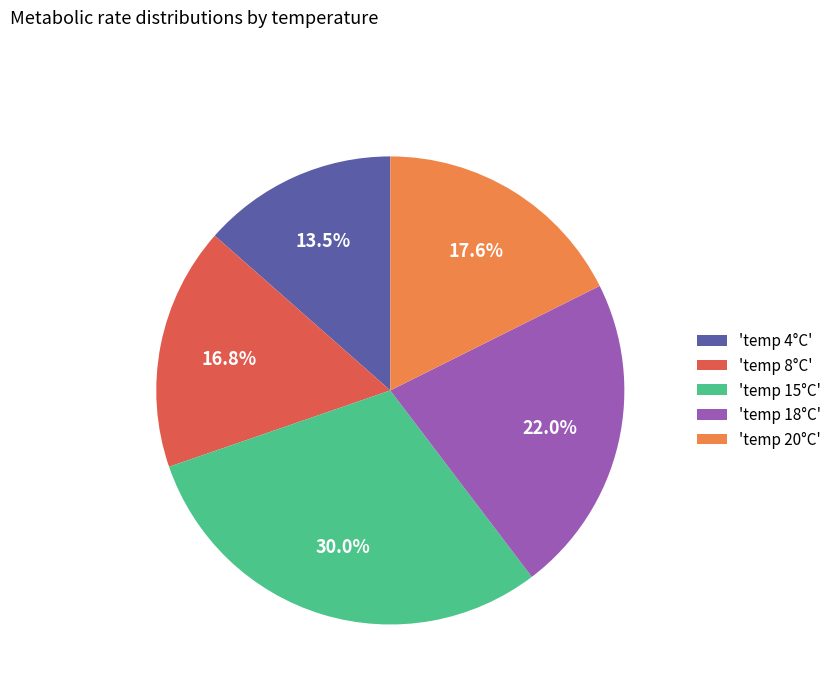

Do 'temp 18°C' and 'temp 4°C' together represent more than half of the pie?

No